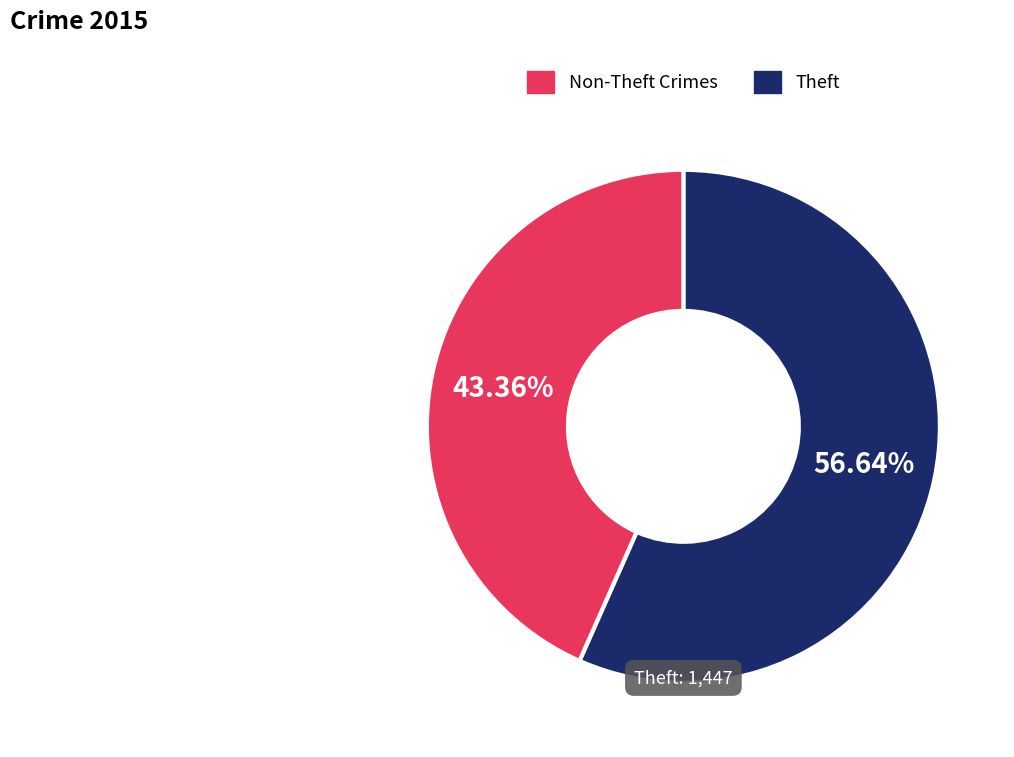

Which has a higher value, Theft or Non-Theft Crimes?

Non-Theft Crimes